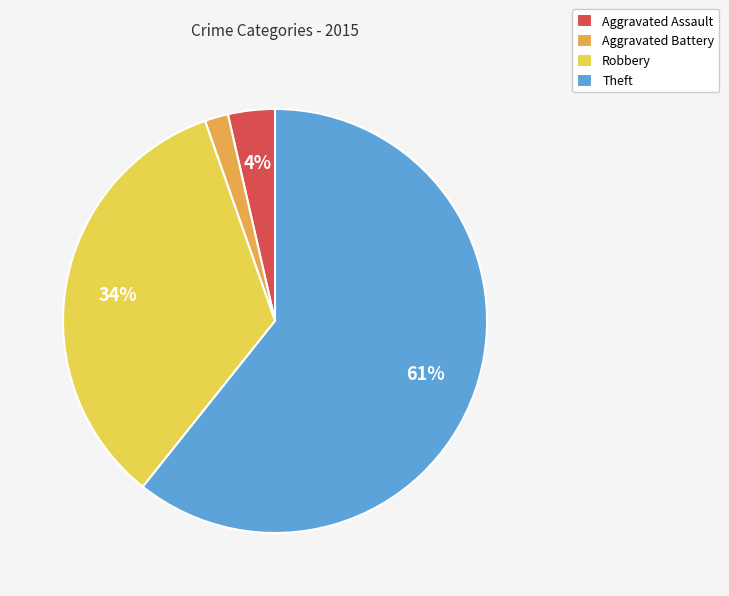

To the nearest percent, what portion does Robbery represent?

34%